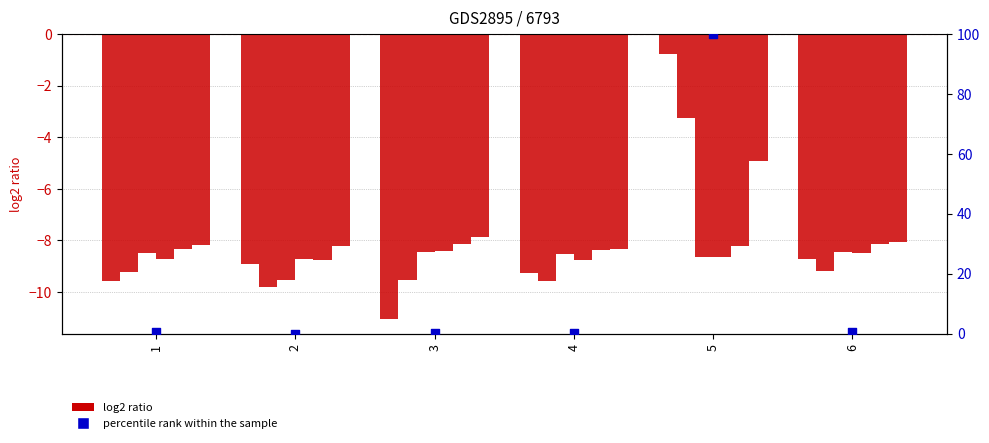

At which category is the sum across all series the highest?

5